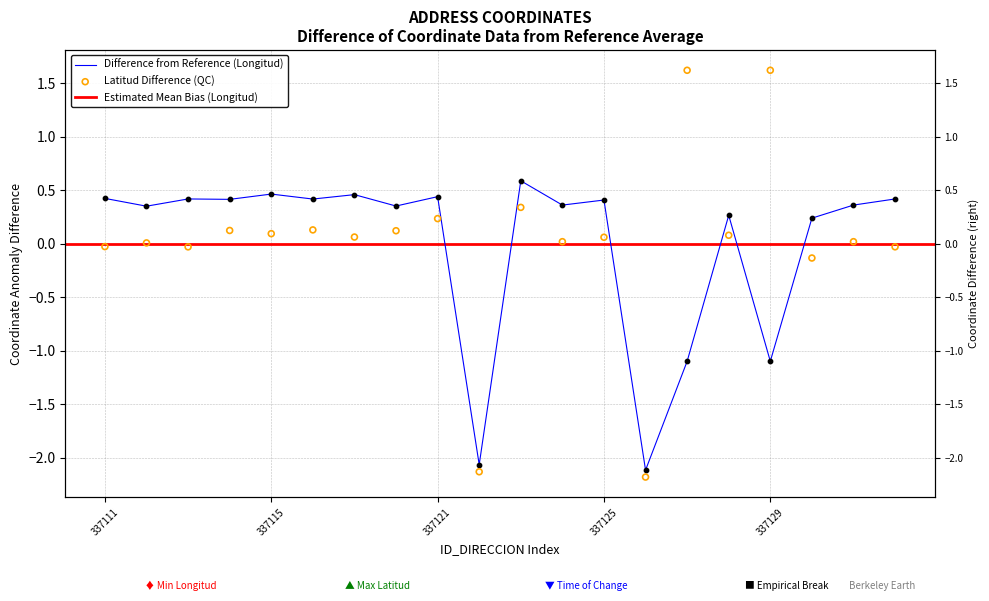

What is the total value across all series at 337112?

0.4